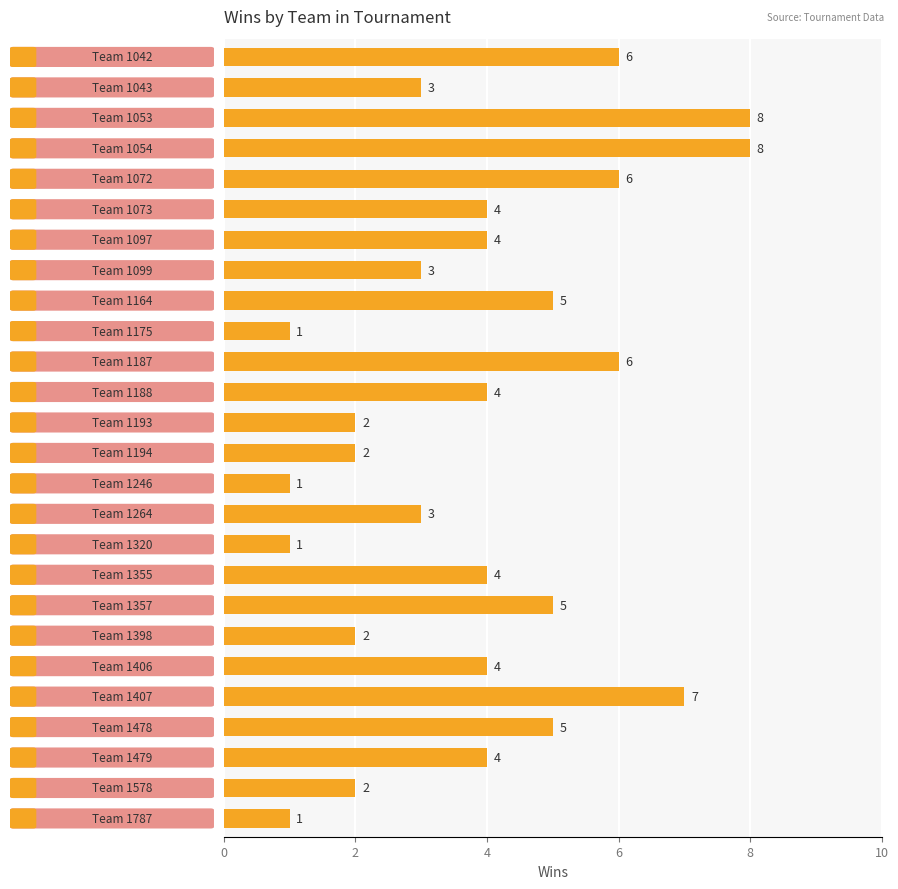

What is the value of the 25th bar from the top?

2